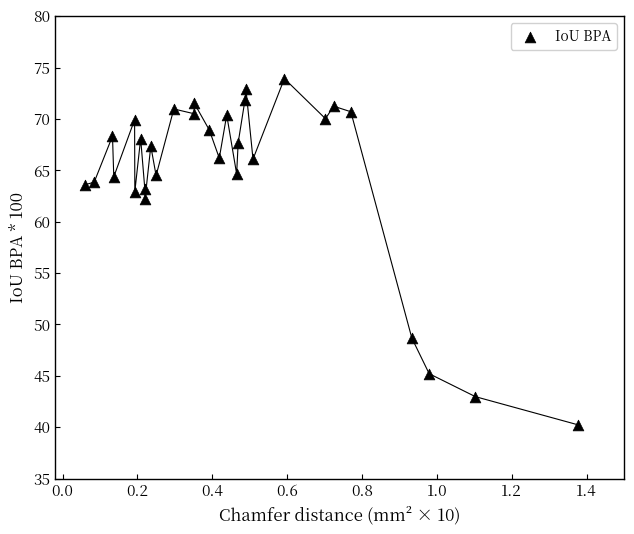

What Y value in the scatter plot is closest to 57?

62.2